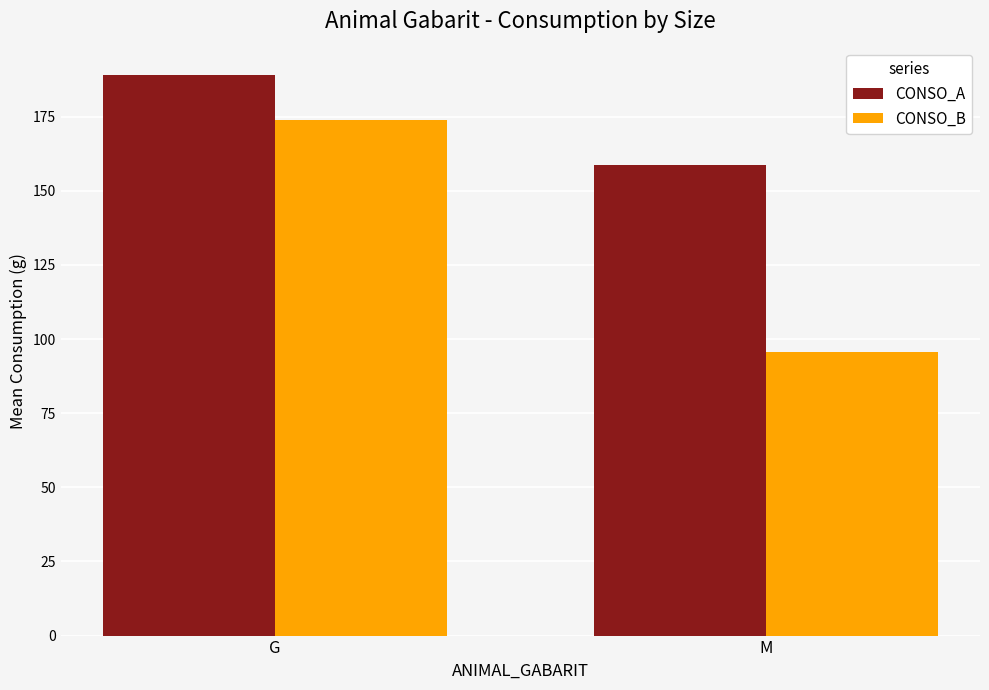

What is the total value across all series at M?

254.4